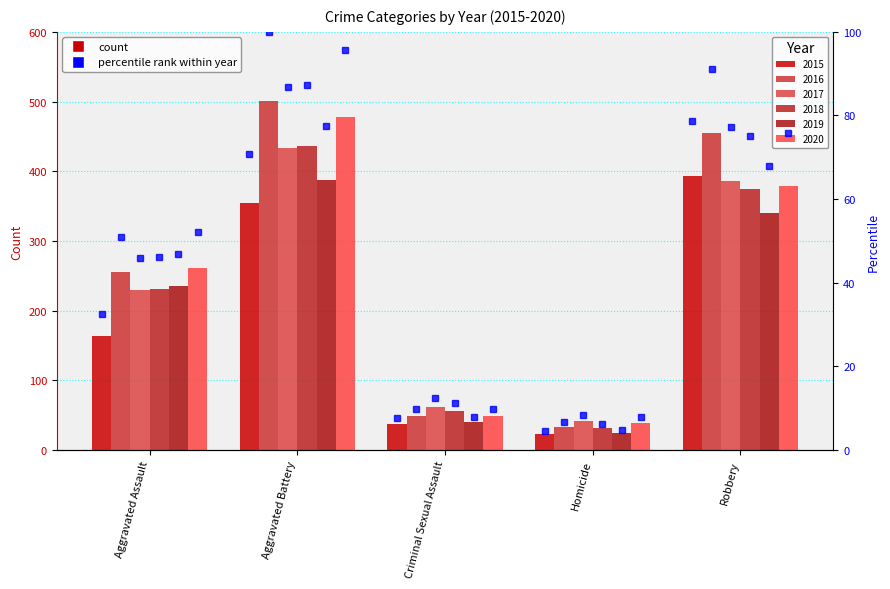

How many data points in 2016 are less than 255?

2